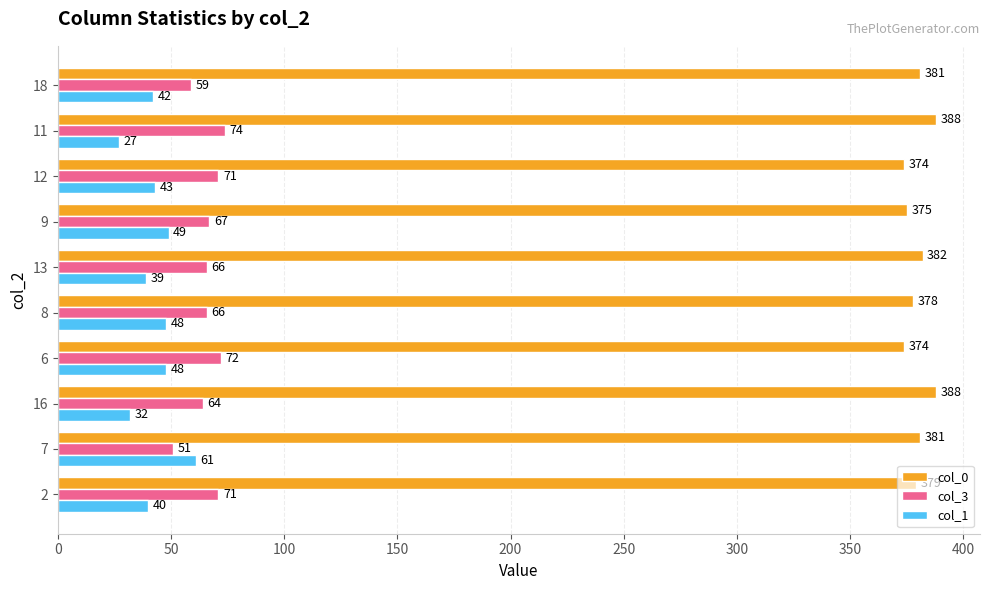

Which series has the largest range (max minus min)?

col_1